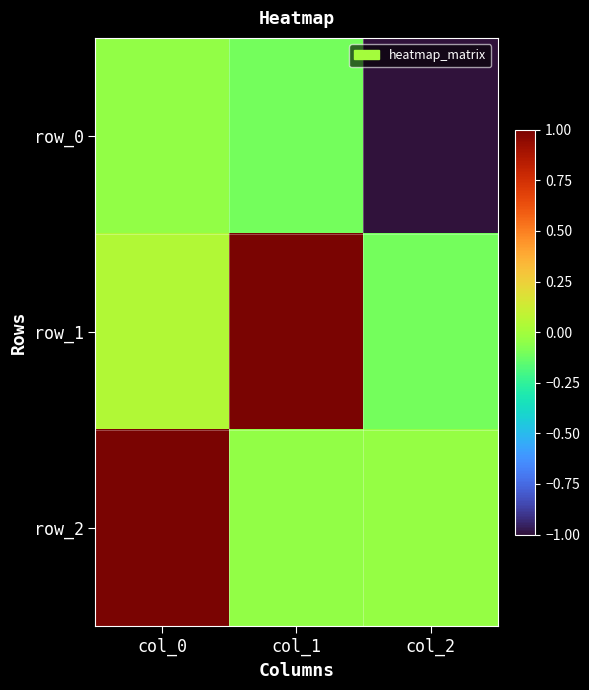

What is the sum of all row_2 values?

0.9